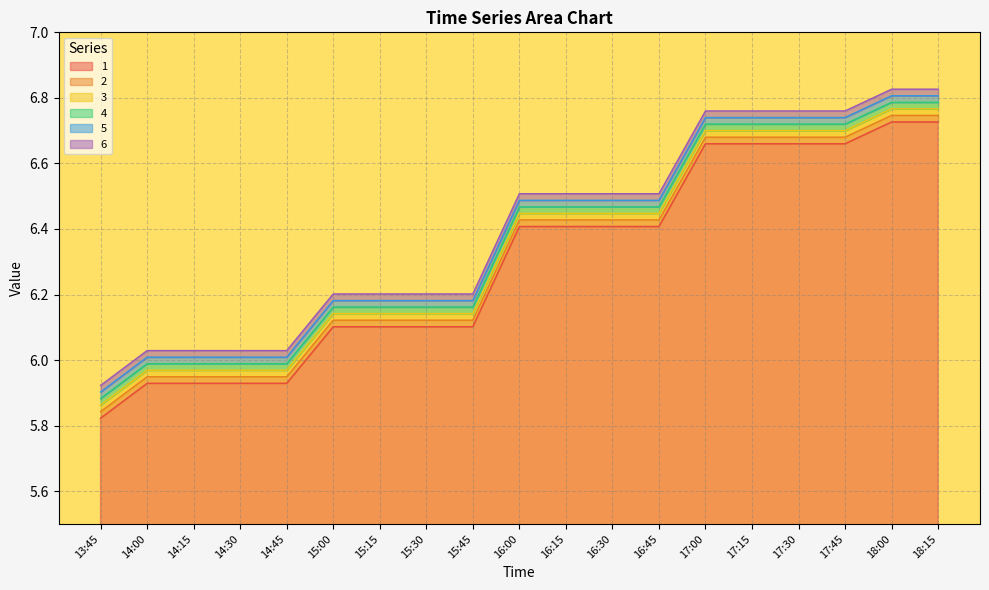

At which label is 6 closest to 6?

14:00